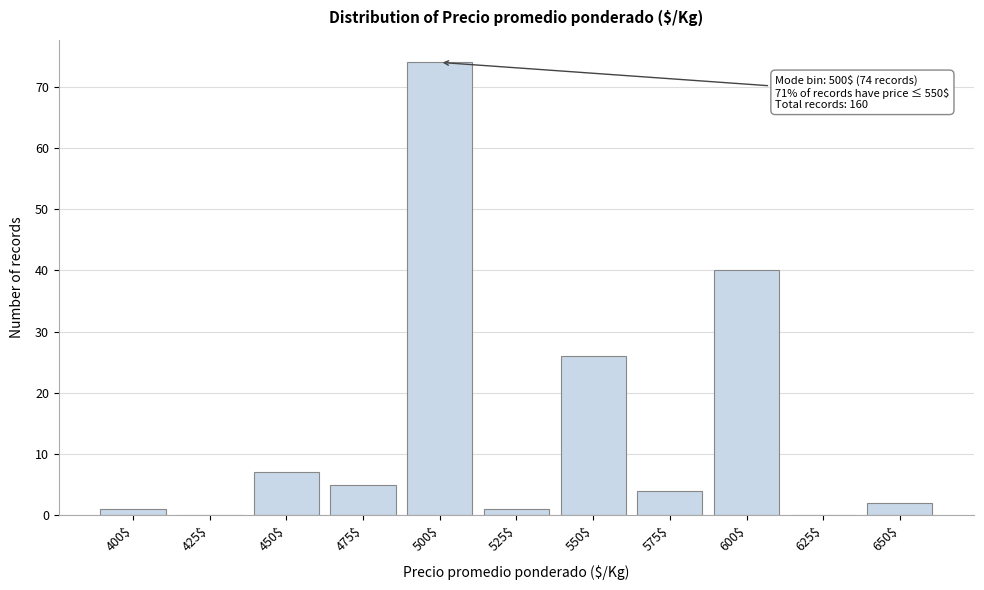

True or false: the data shows 37 at 550$.

False